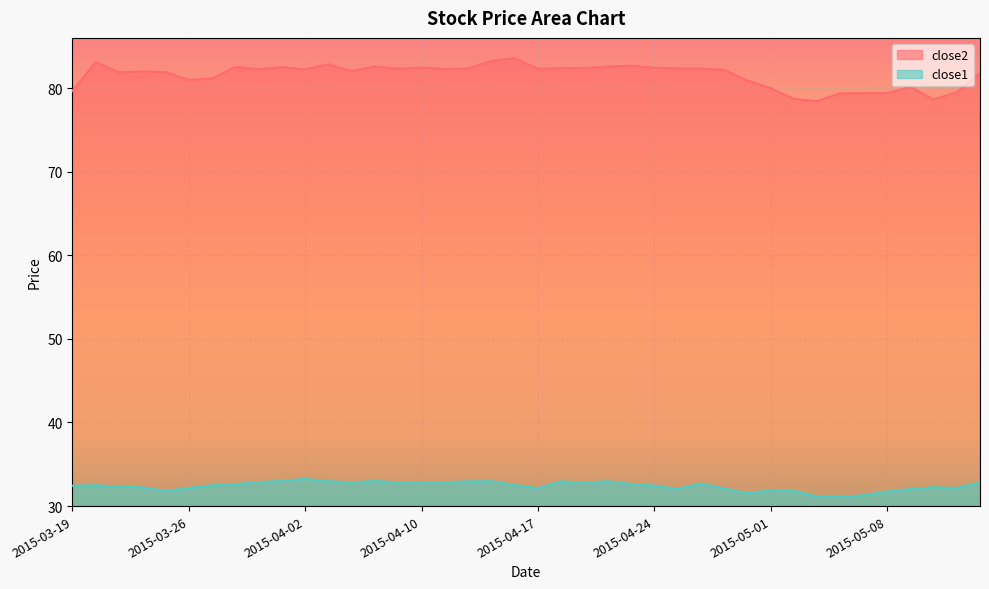

True or false: close1 and close2 cross at least once.

False